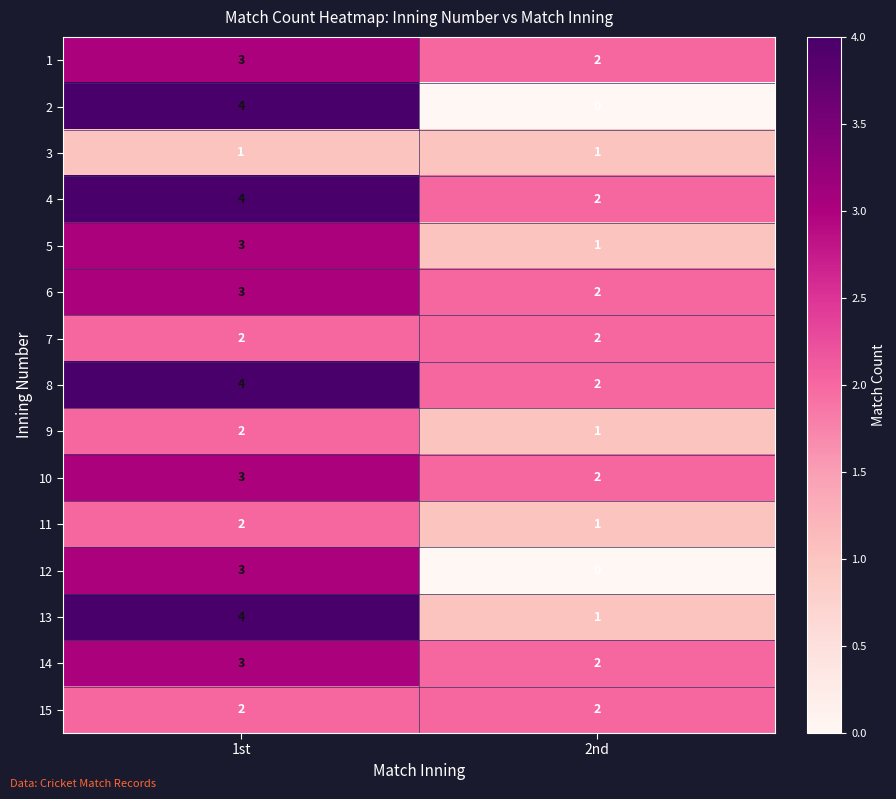

What is the sum of all 11 values?

3